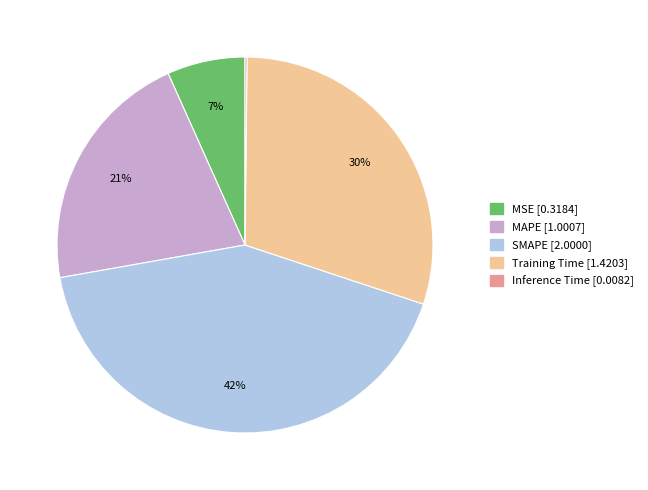

What is the ratio of the value at SMAPE to the value at Training Time?

1.4